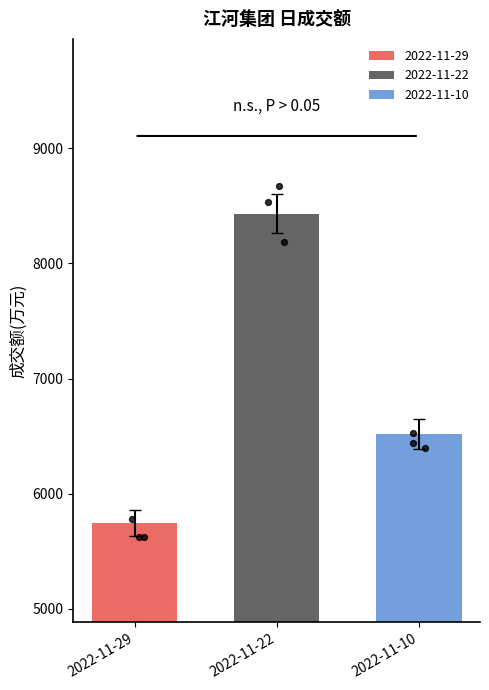

What is the minimum value for 2022-11-10?

6516